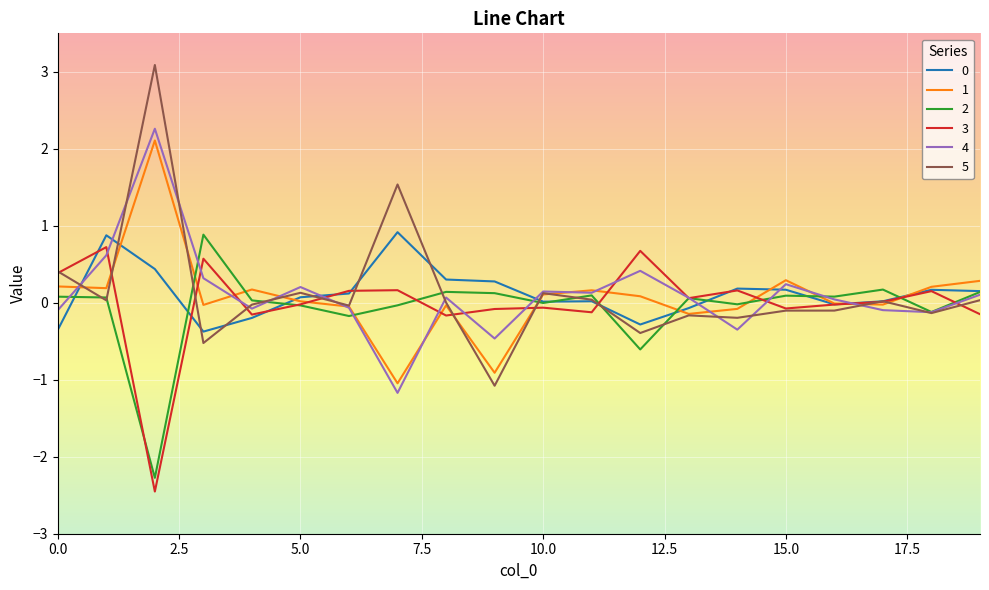

What is the difference between the maximum and minimum values in the 1 series?

3.2